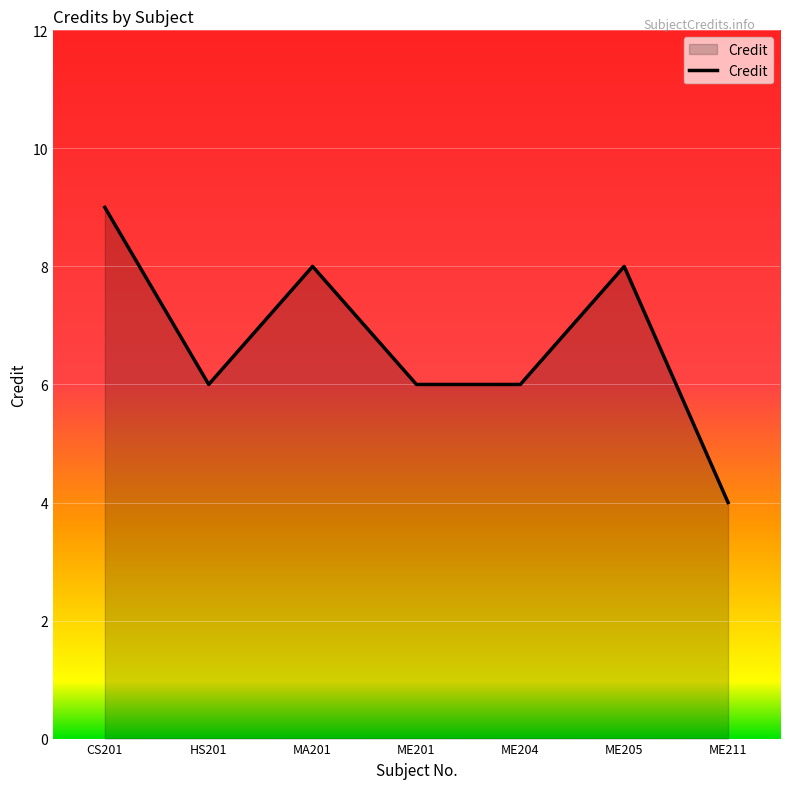

What is the ratio of the value at HS201 to the value at CS201?

0.7